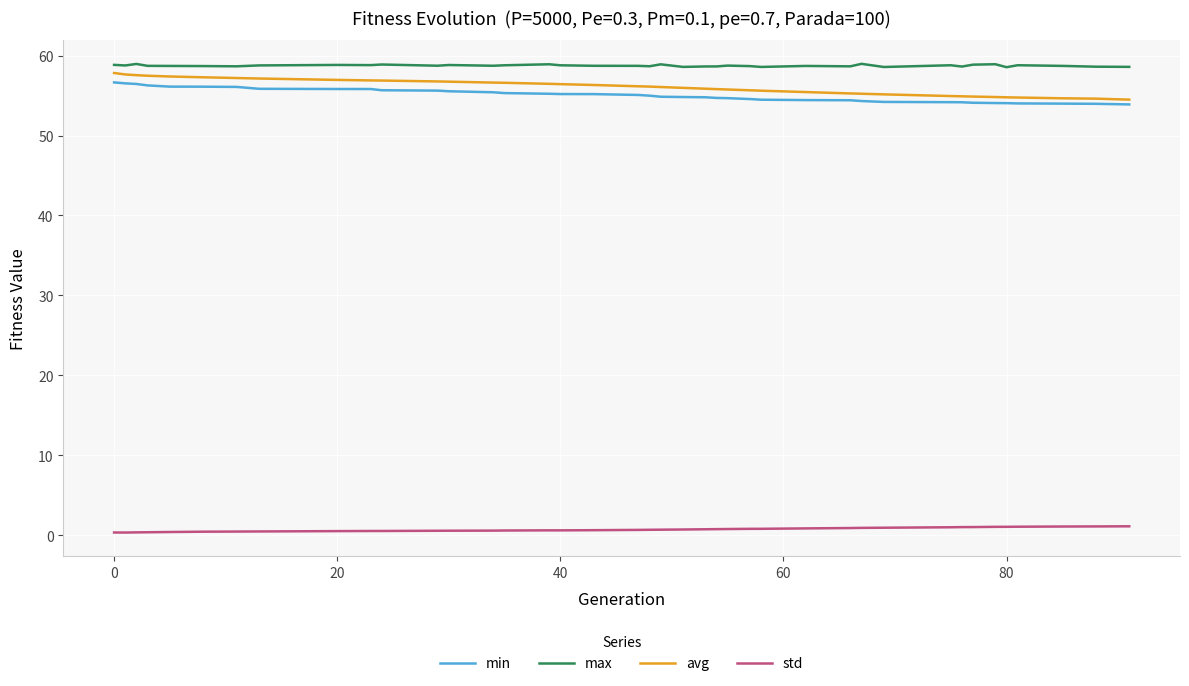

What are all the series names shown in the legend?

min, max, avg, std